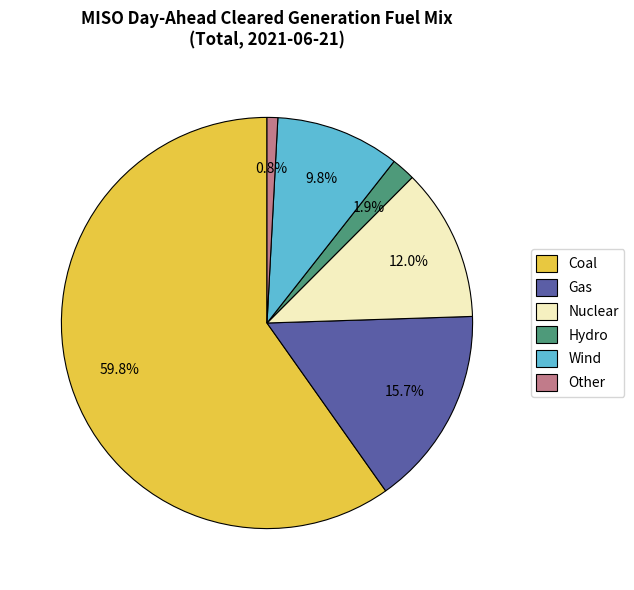

Approximately how many times larger is the value at Wind compared to Other?

11.6